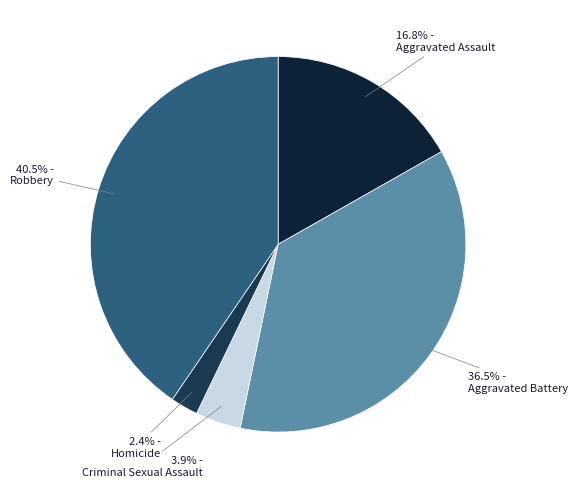

How many slices are in this pie chart?

5